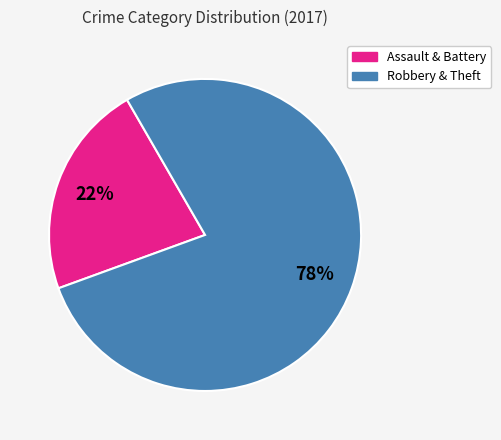

How many segments does this pie chart have?

2